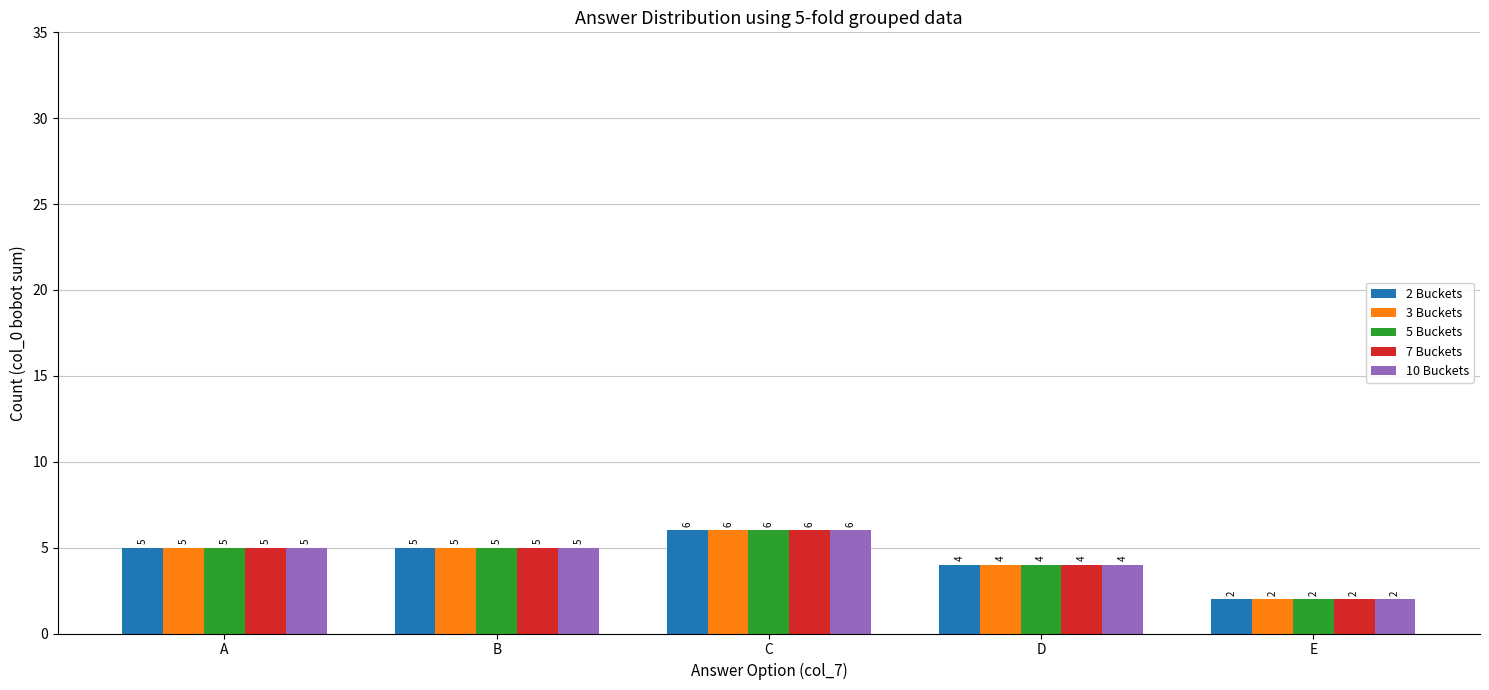

What is the difference between the second highest and minimum values in the 2 Buckets series?

3